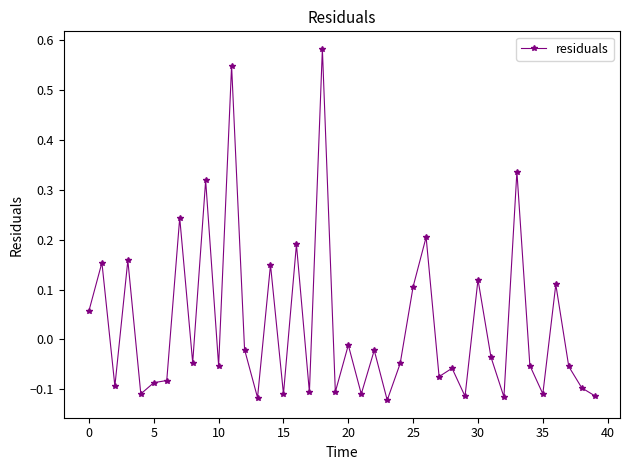

Is this an area chart (filled region under the line)?

No